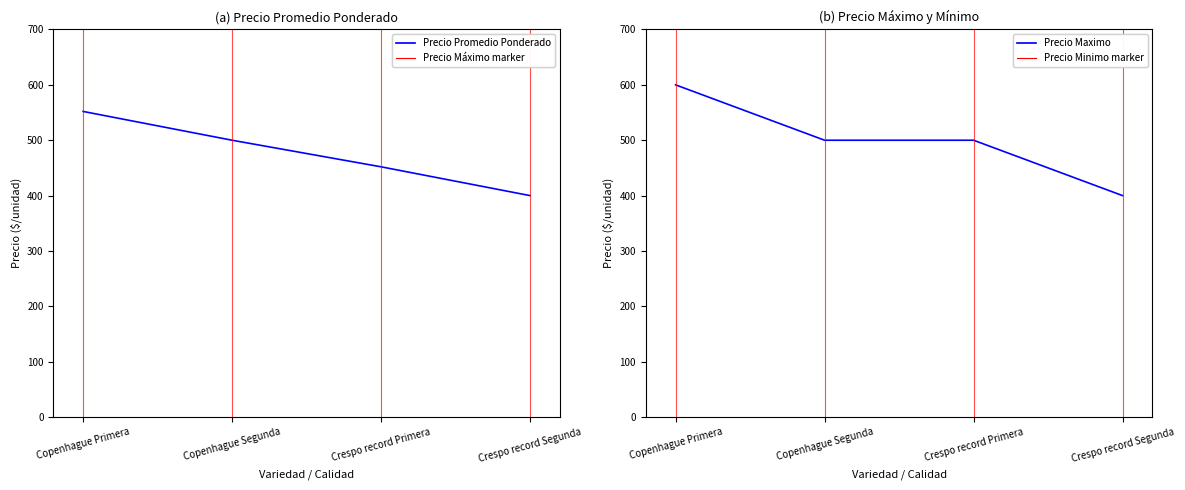

What is the approximate value of Precio maximo at Crespo record Segunda?

400